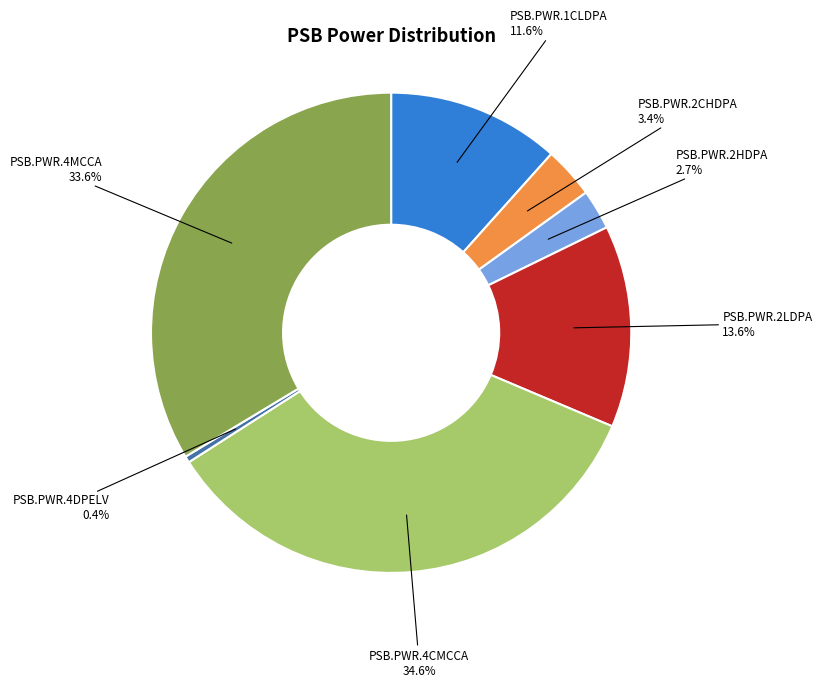

Is there a majority slice in this chart?

No